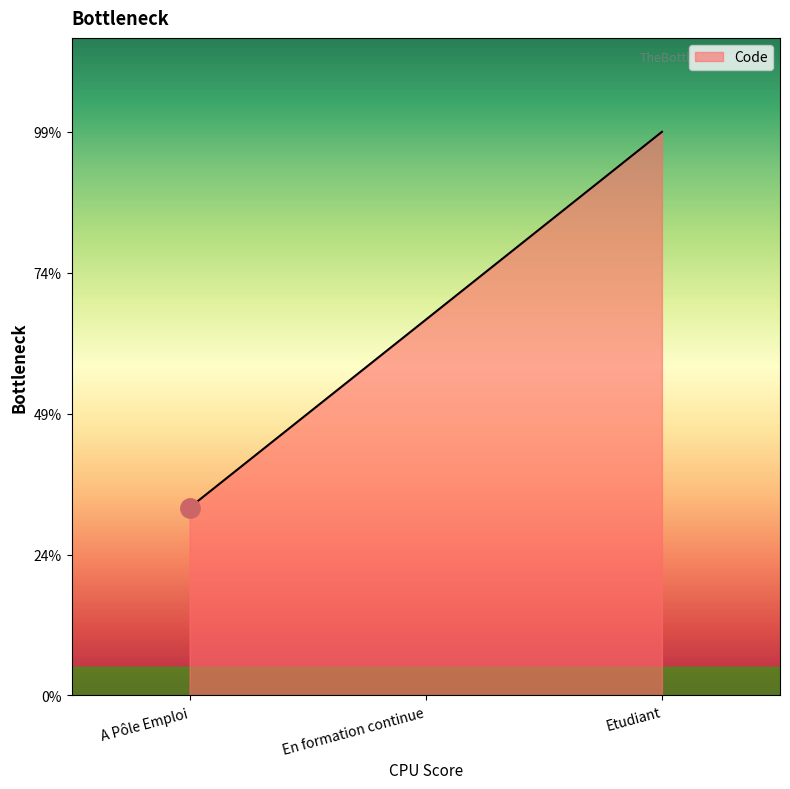

Rank the categories by value from lowest to highest.

A Pôle Emploi, En formation continue, Etudiant